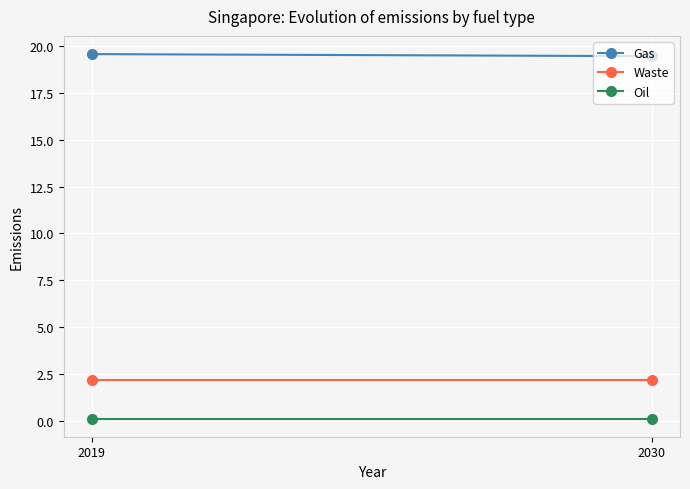

At which category is the sum across all series the highest?

2019